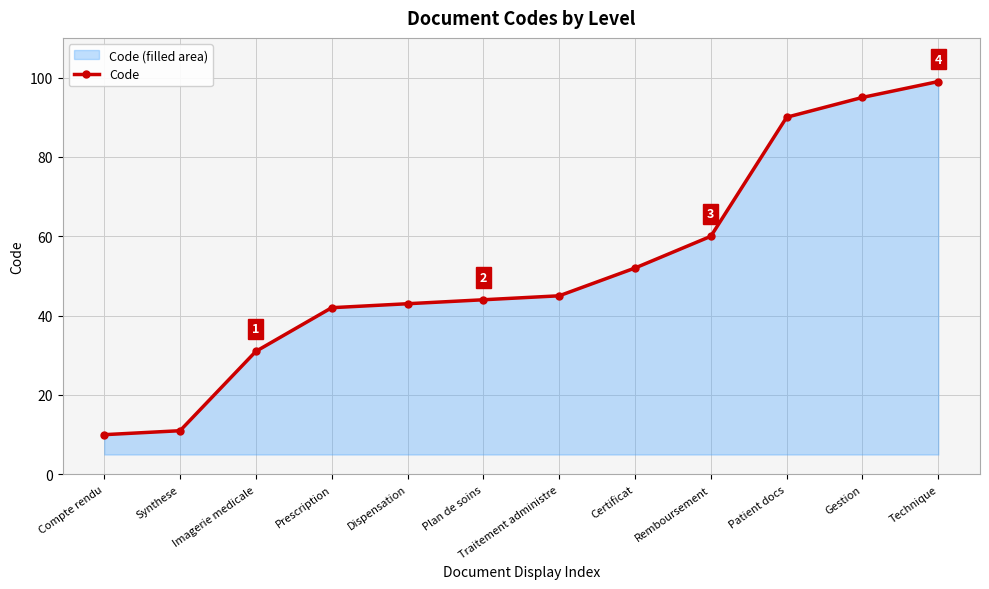

Where does the data first go above 45?

Certificat